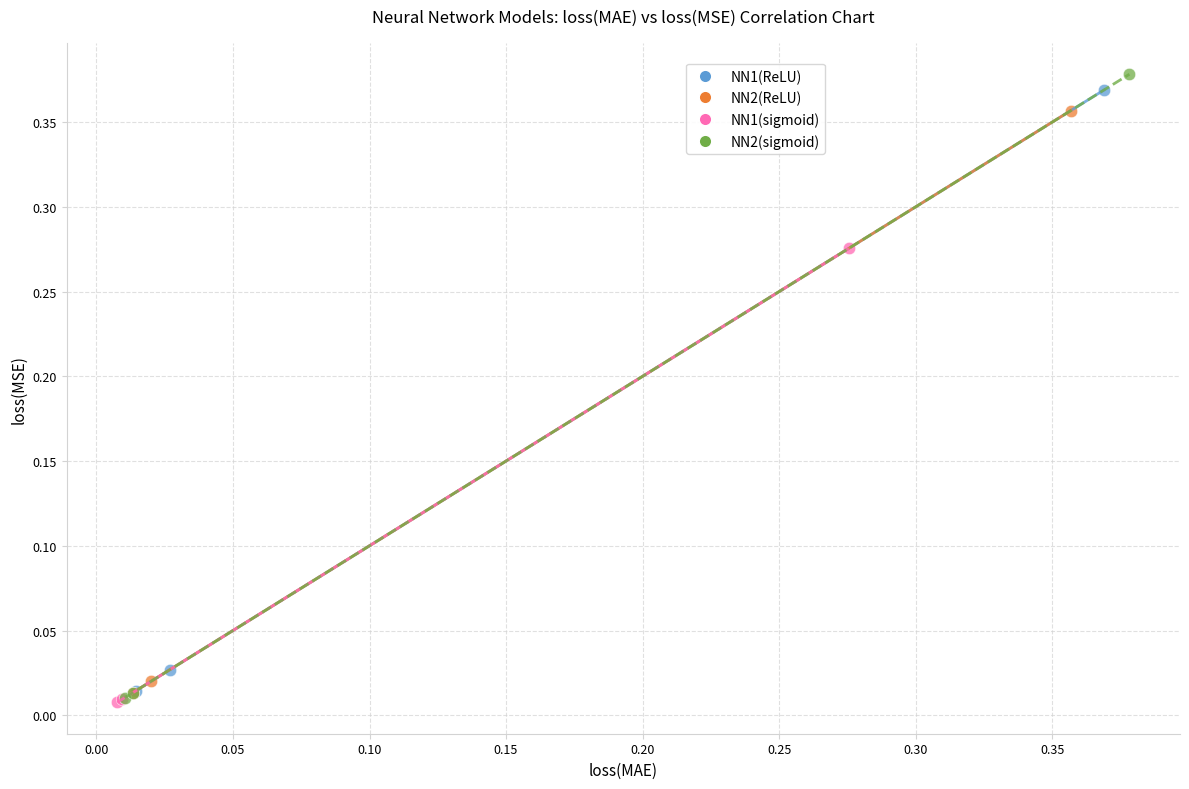

Which series has the widest spread of Y values?

NN2(sigmoid)